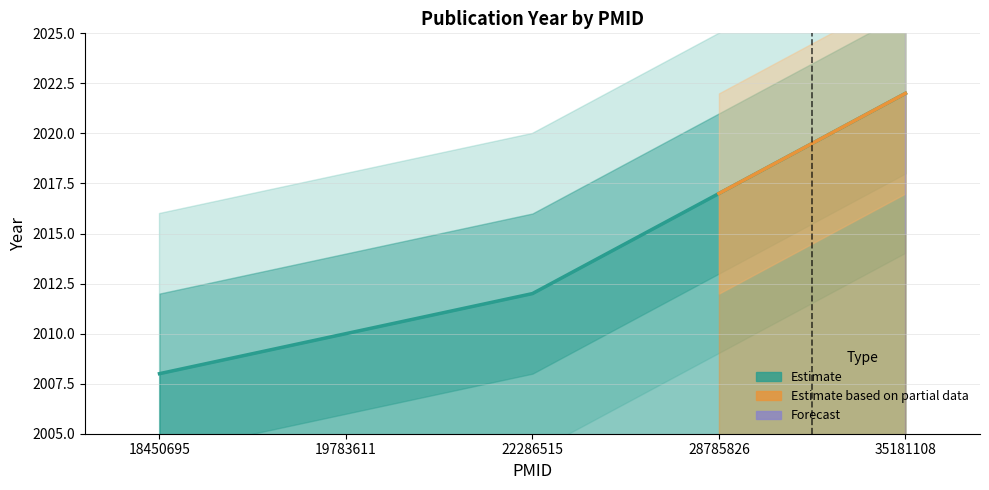

True or false: there are more than 1 points higher than both neighbors.

False